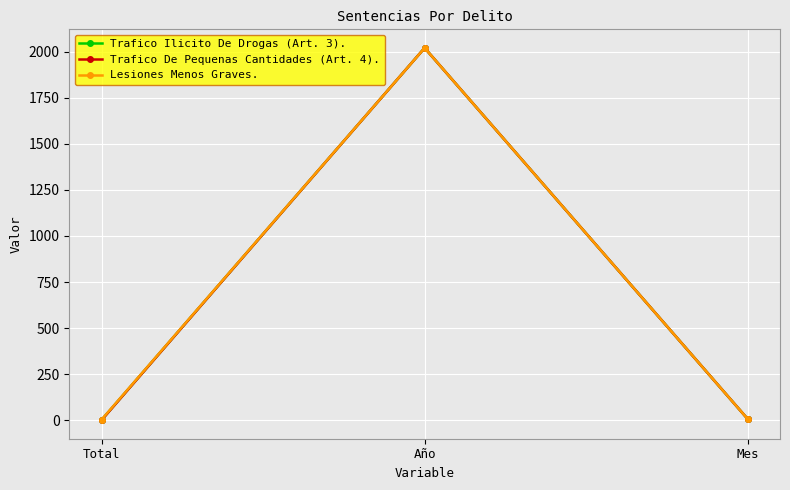

The Trafico De Pequenas Cantidades (Art. 4). series shows 2020 at Año. True or false?

True